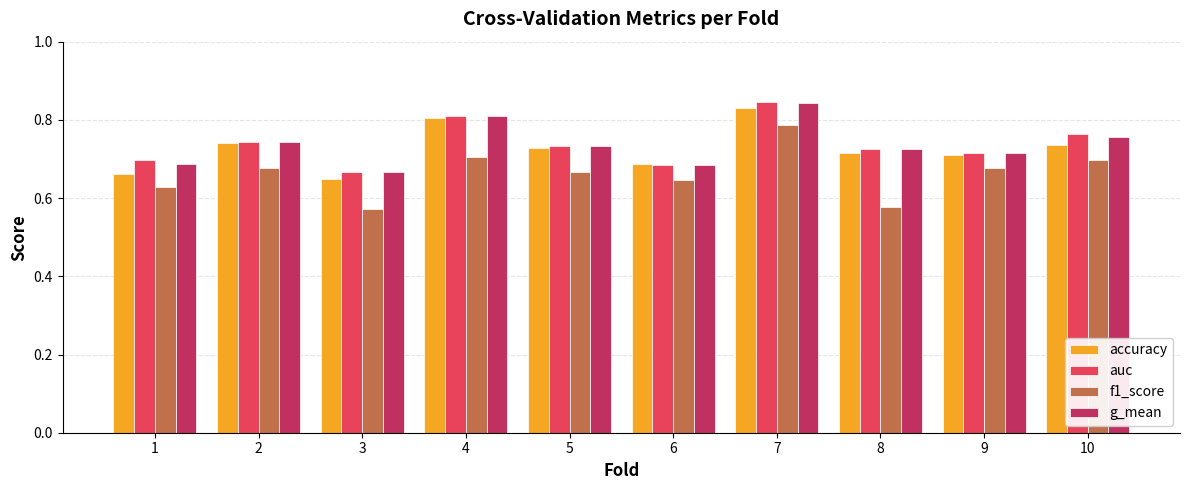

What is the total value across all series at 3?

2.6